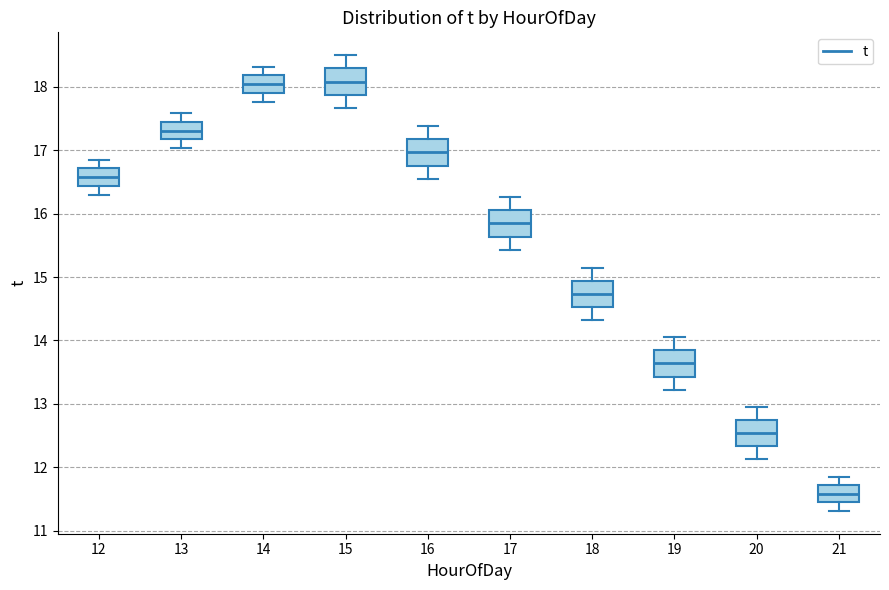

Reading left to right, transcribe this box plot: for each box, give where its median line is, the range the box spans, and where its two whiskers end, as read against the y-axis. The values are not printed on the chart, so give them approximately, as read against the axis.

12: median 16.6, box 16.4 to 16.7, whiskers 16.3 to 16.9
13: median 17.3, box 17.2 to 17.4, whiskers 17.0 to 17.6
14: median 18.0, box 17.9 to 18.2, whiskers 17.8 to 18.3
15: median 18.1, box 17.9 to 18.3, whiskers 17.7 to 18.5
16: median 17.0, box 16.8 to 17.2, whiskers 16.5 to 17.4
17: median 15.8, box 15.6 to 16.1, whiskers 15.4 to 16.3
18: median 14.7, box 14.5 to 14.9, whiskers 14.3 to 15.2
19: median 13.6, box 13.4 to 13.8, whiskers 13.2 to 14.1
20: median 12.5, box 12.3 to 12.7, whiskers 12.1 to 13.0
21: median 11.6, box 11.4 to 11.7, whiskers 11.3 to 11.9